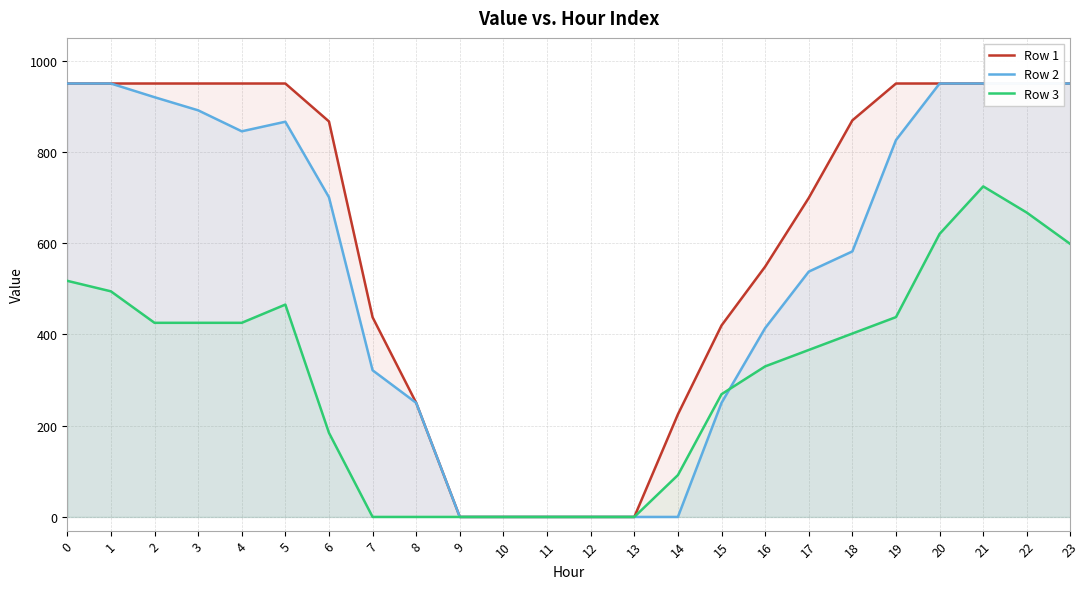

Reading left to right, transcribe all the data shown in this chart.

Row 1: 950.0	950.0	950.0	950.0	950.0	950.0	866.8	437.6	250.0	0.0	0.0	0.0	0.0	0.0	224.9	419.7	548.6	699.2	869.2	950.0	950.0	950.0	950.0	950.0
Row 2: 950.0	950.0	920.0	891.2	845.2	866.2	700.6	321.5	250.0	0.0	0.0	0.0	0.0	0.0	0.0	250.0	413.9	537.7	582.0	826.0	950.0	950.0	950.0	950.0
Row 3: 517.5	494.5	425.5	425.5	425.5	465.5	184.3	0.0	0.0	0.0	0.0	0.0	0.0	0.0	91.7	269.0	330.0	366.0	402.0	438.0	620.4	724.5	667.0	598.0